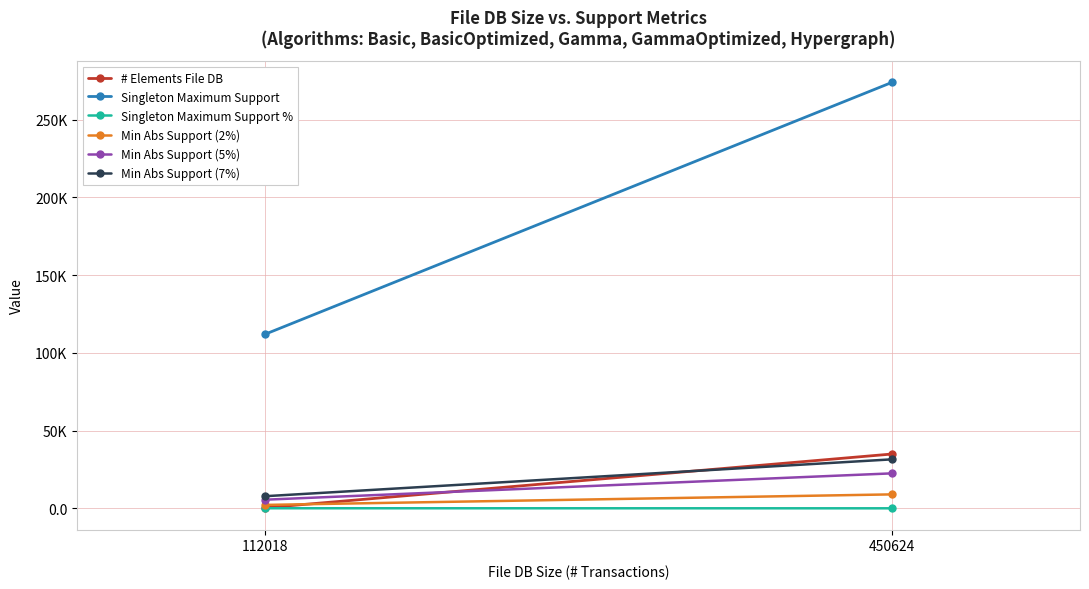

What is the value of the Min Abs Support (7%) point at the 1st from the left?

7841.3